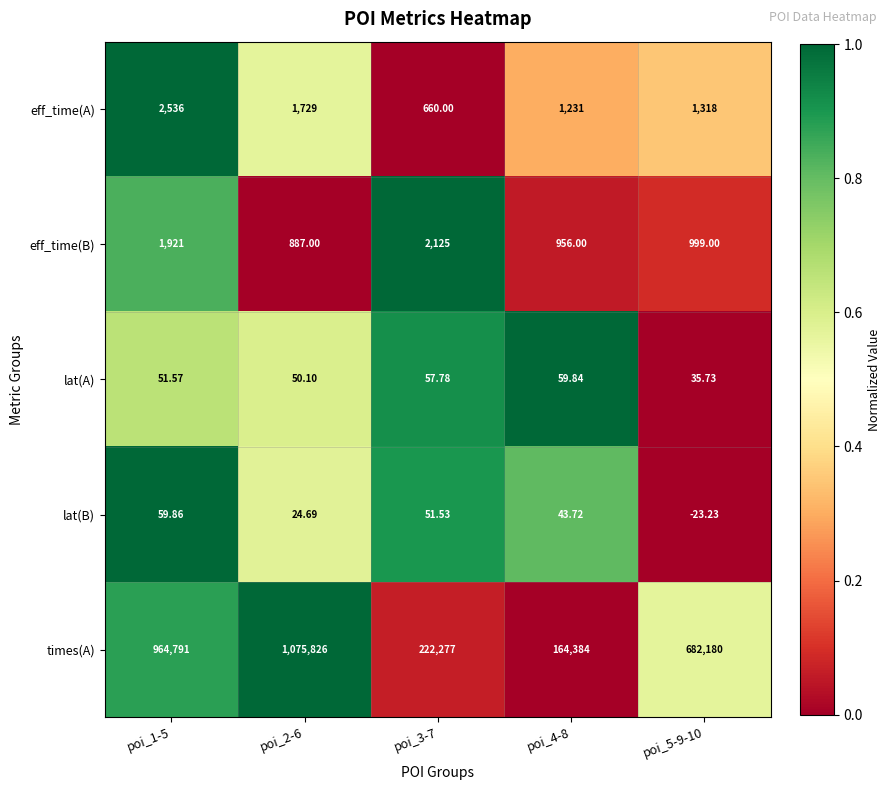

Rank the series by their maximum value, from highest to lowest.

times(A), eff_time(A), eff_time(B), lat(B), lat(A)